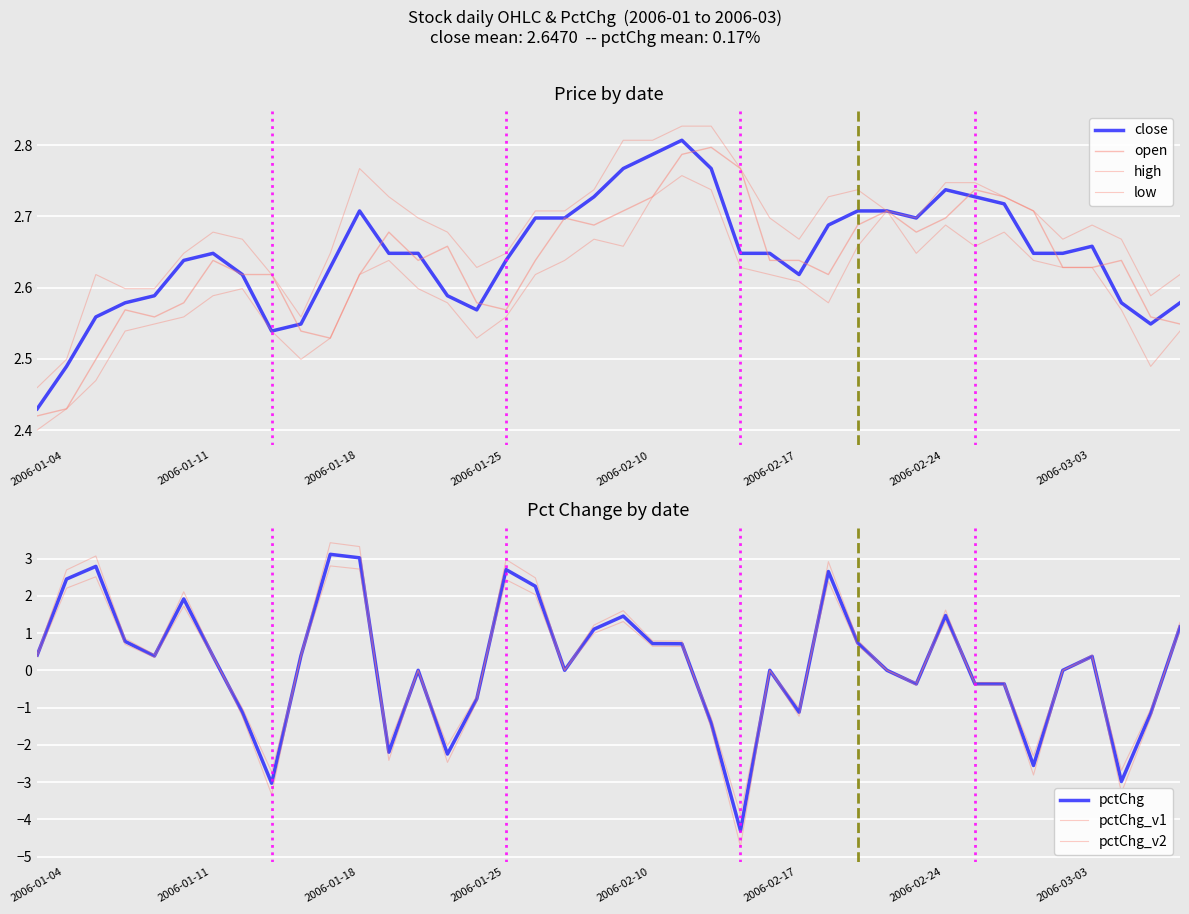

True or false: high has a value of 3.5 at 2006-01-18.

False